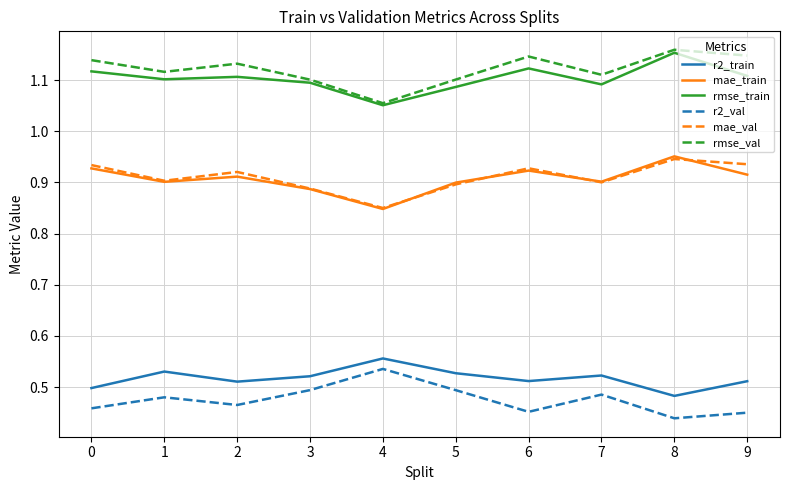

What are all the series names shown in the legend?

r2_train, mae_train, rmse_train, r2_val, mae_val, rmse_val